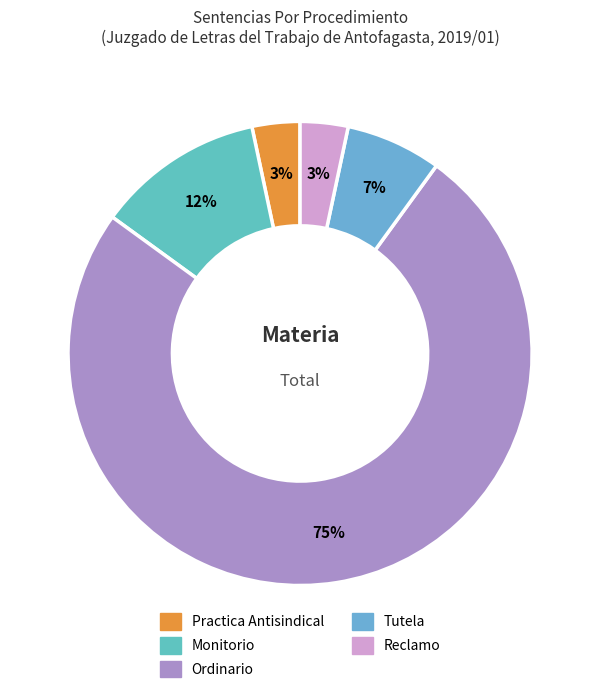

Which slice represents more than half of the pie?

Ordinario